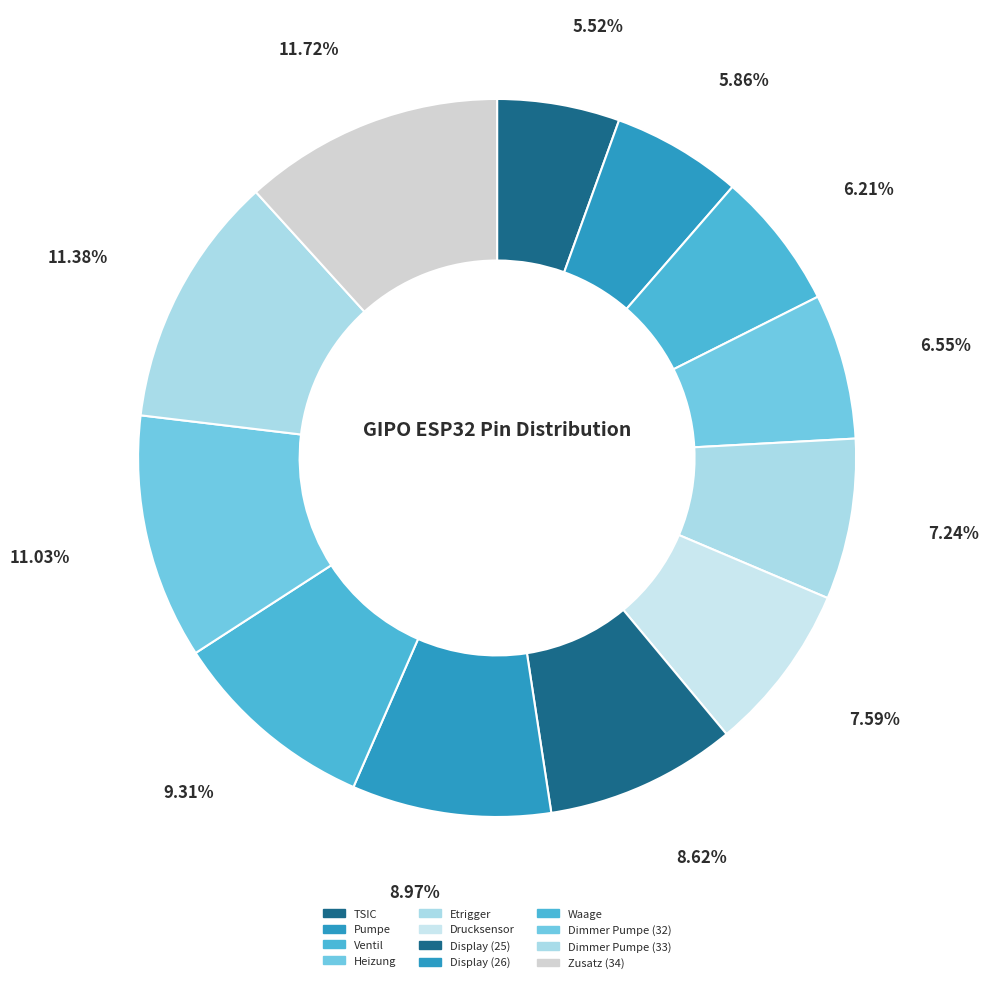

What portion of the pie excludes Dimmer Pumpe (33)?

88.6%